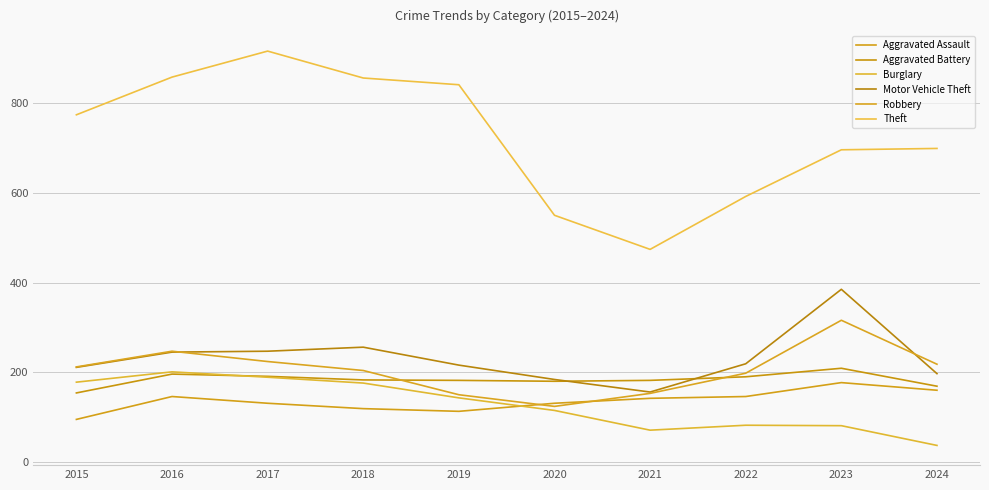

Where is the first local minimum for Motor Vehicle Theft?

2021